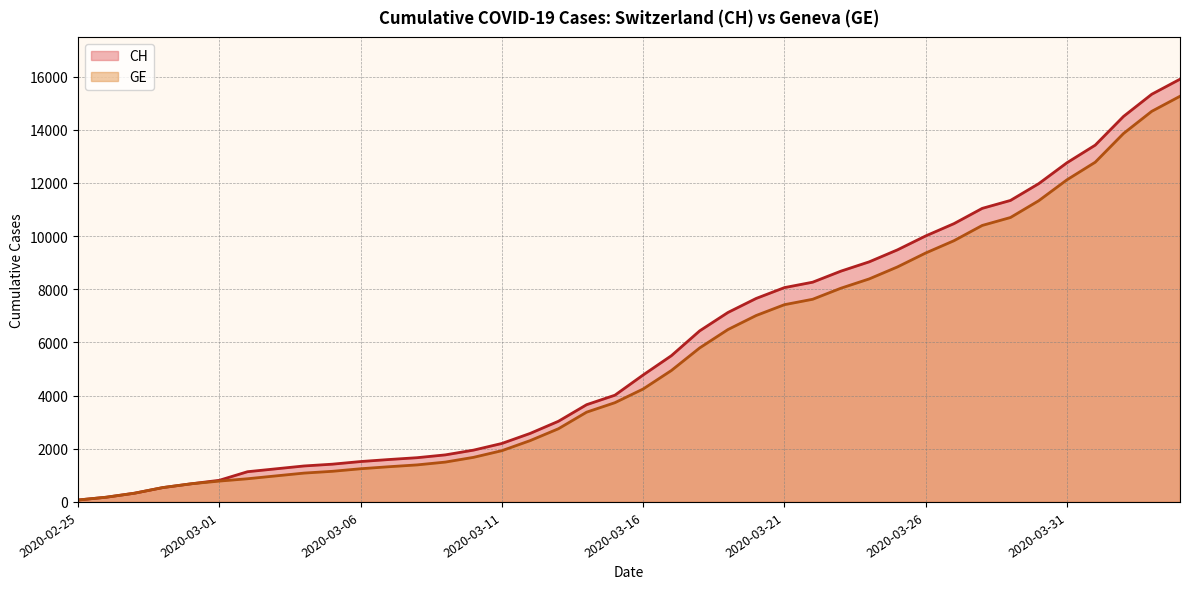

What is the minimum value for GE?

73